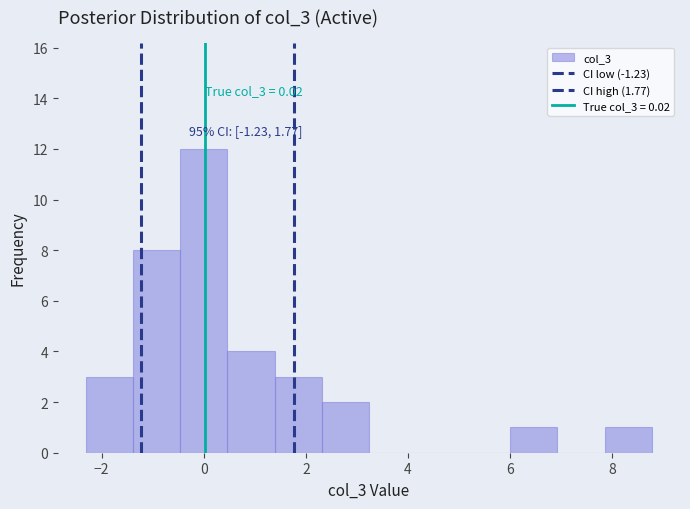

Which range on the x-axis has the tallest bar?

-0.4 to 0.4